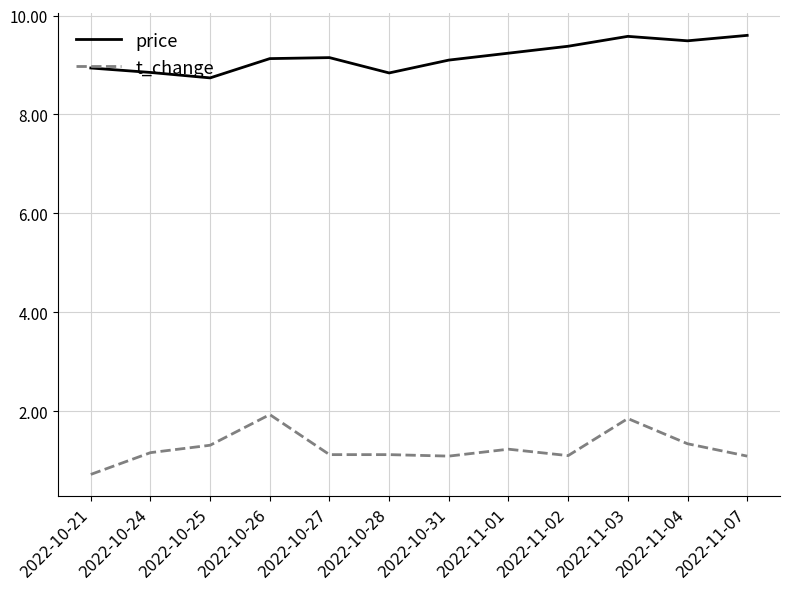

Does the chart have visible grid lines?

Yes